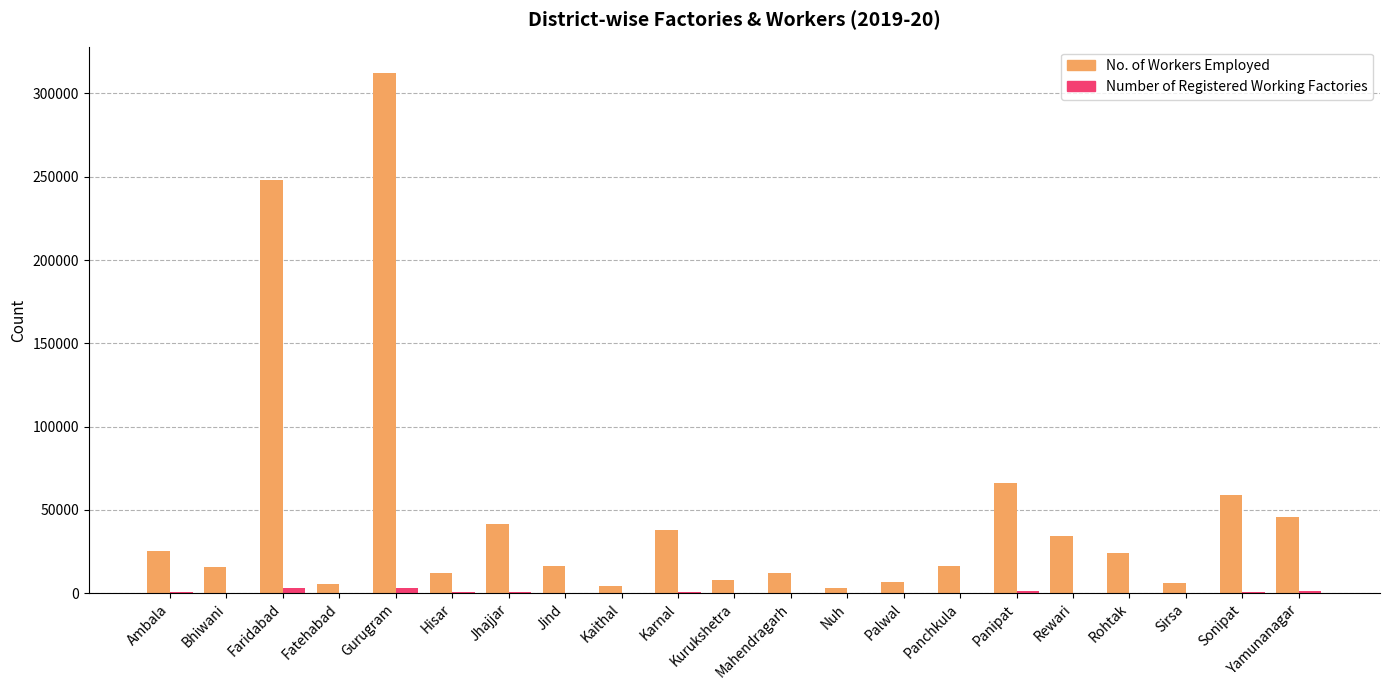

What is the maximum value shown in the chart?

312467